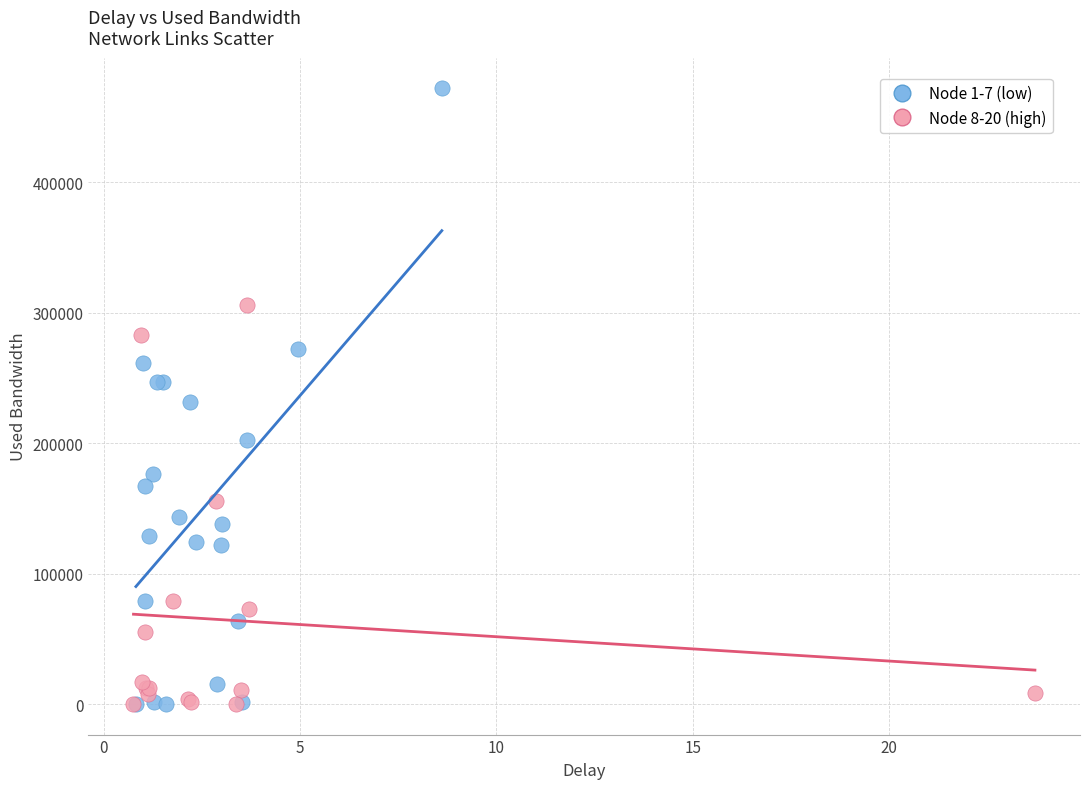

What are all the series names shown in the legend?

Node 1-7 (low), Node 8-20 (high)